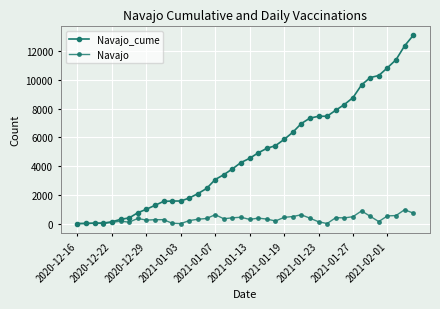

What is the lowest value of the Navajo_cume series?

4